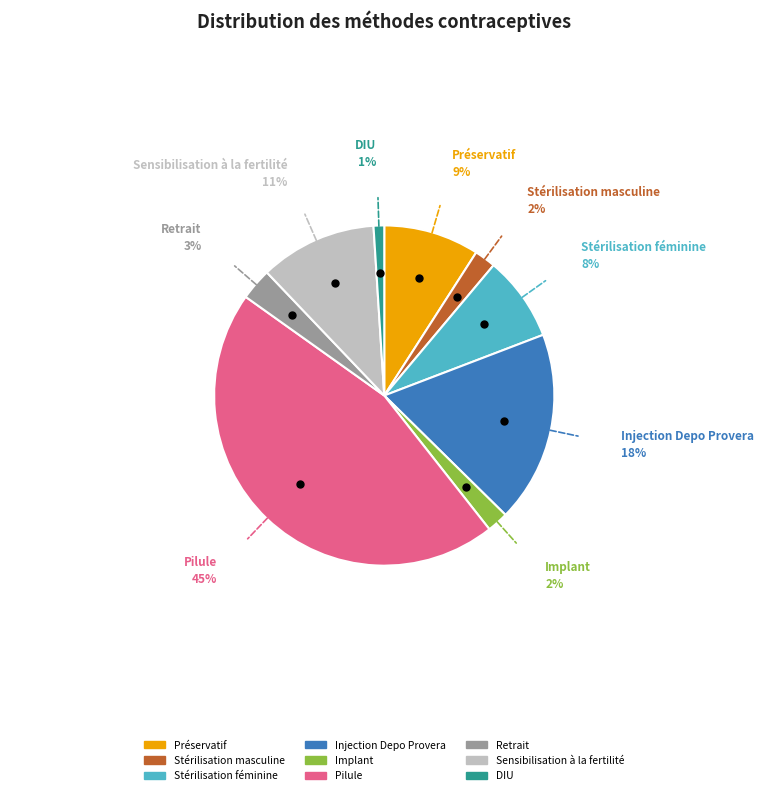

Does DIU represent more than half of the total?

No